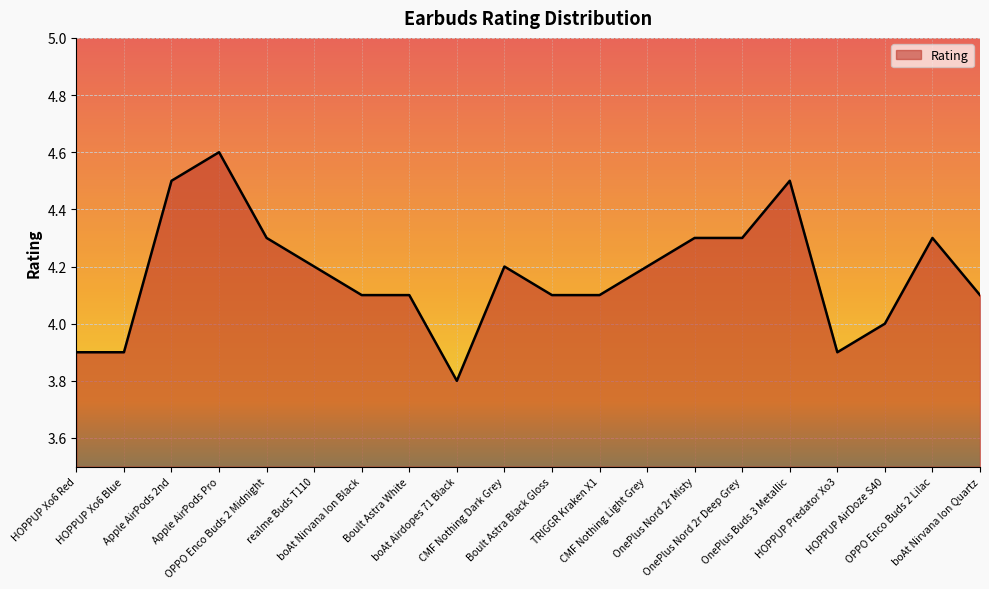

Does the chart have visible grid lines?

Yes